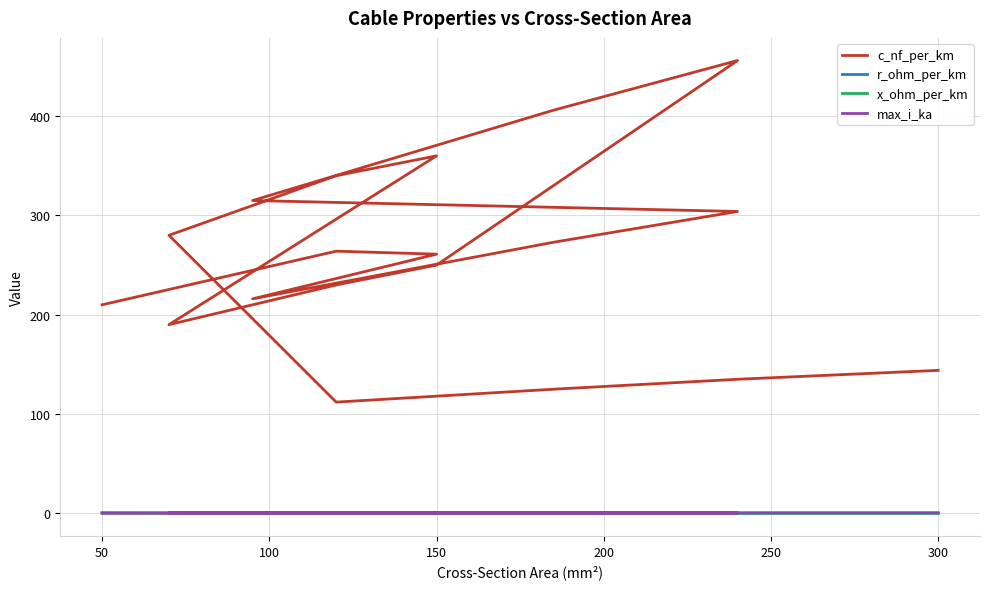

Which series has the largest total across all categories?

c_nf_per_km